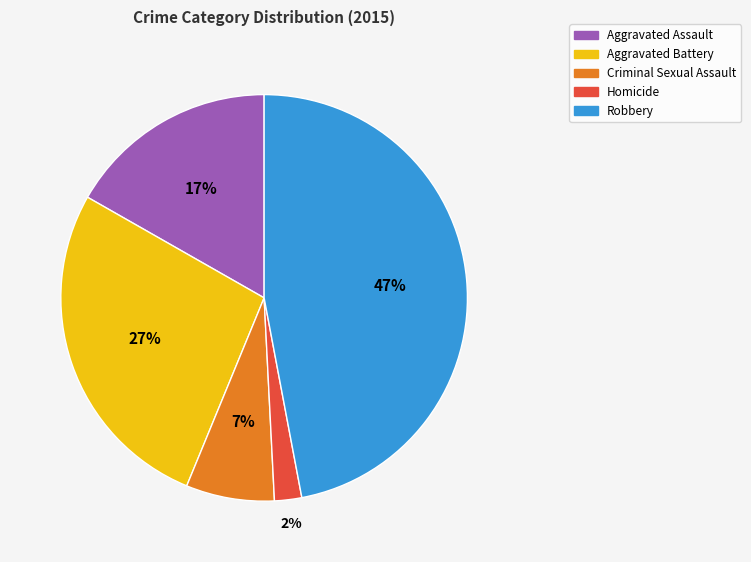

Which slice is the largest?

Robbery